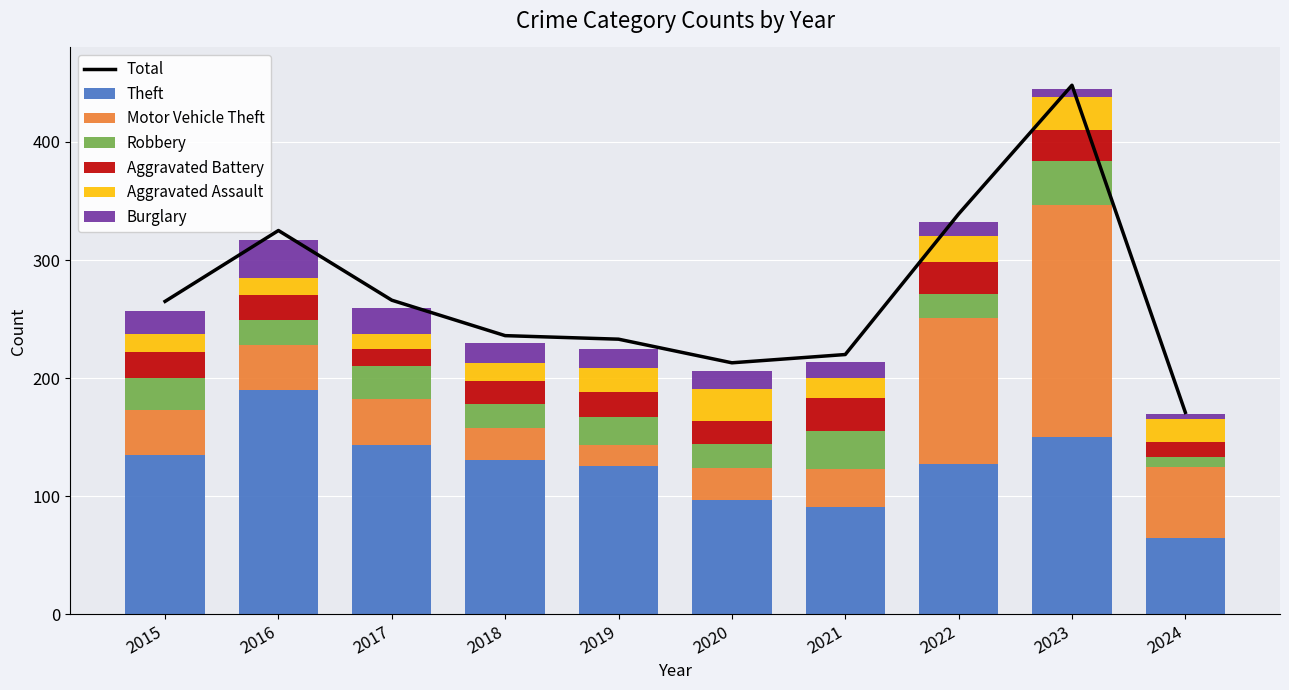

Count the number of categories in the chart.

10